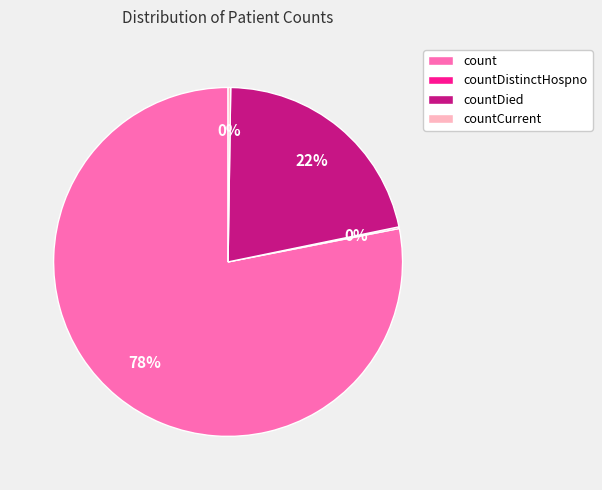

To the nearest percent, what is the difference between the largest and smallest slice percentages?

78%